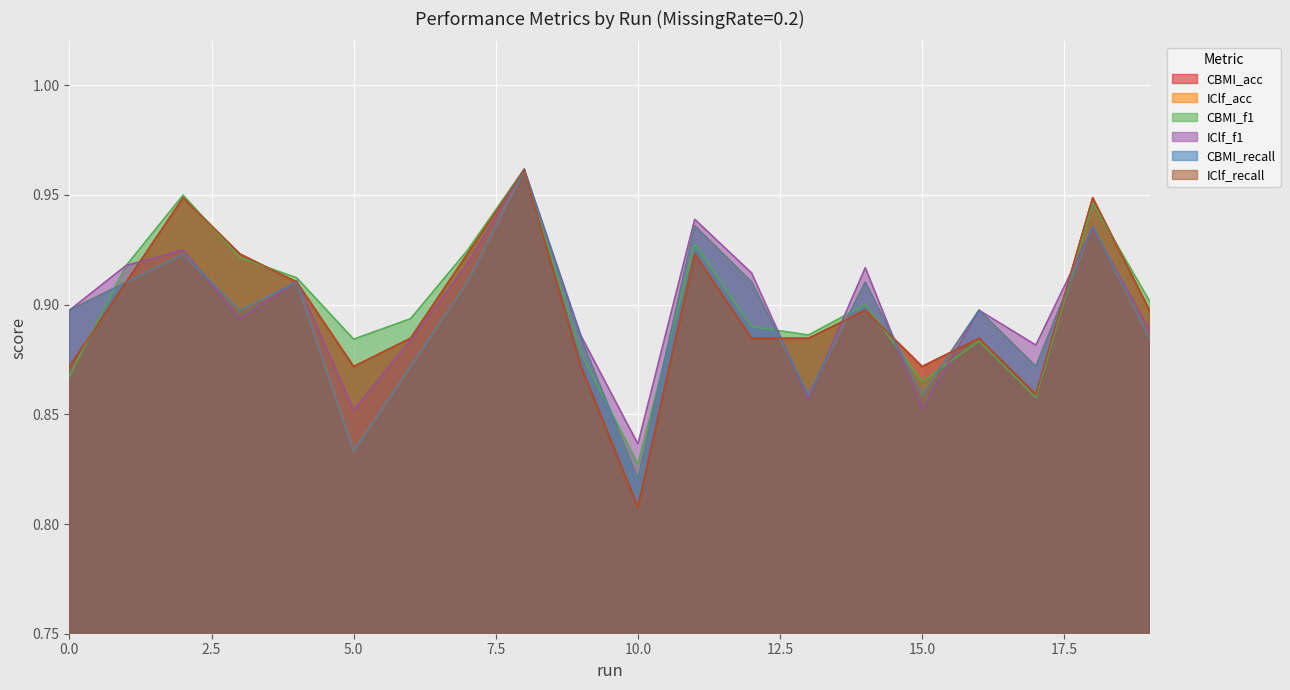

The CBMI_acc series shows 1.6 at 3. True or false?

False